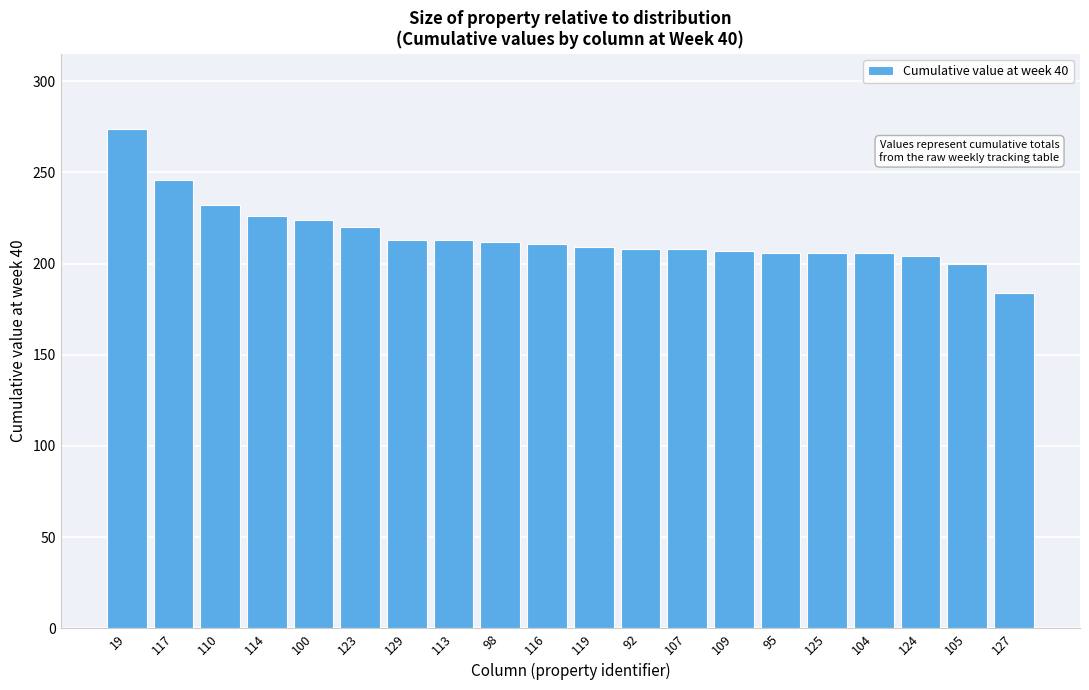

The chart shows a value of 209 at 119. True or false?

True